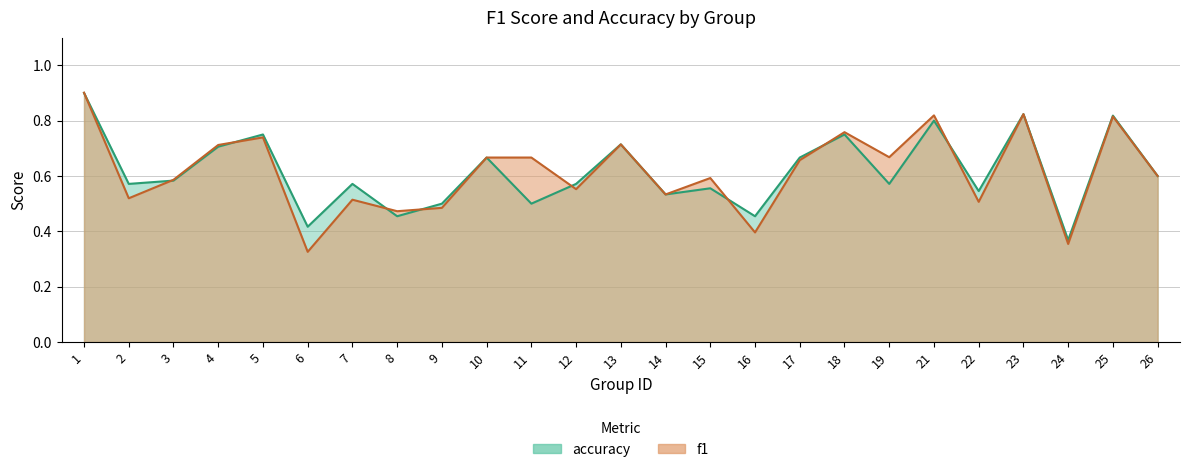

Rank the series at 17 from lowest to highest value.

f1, accuracy